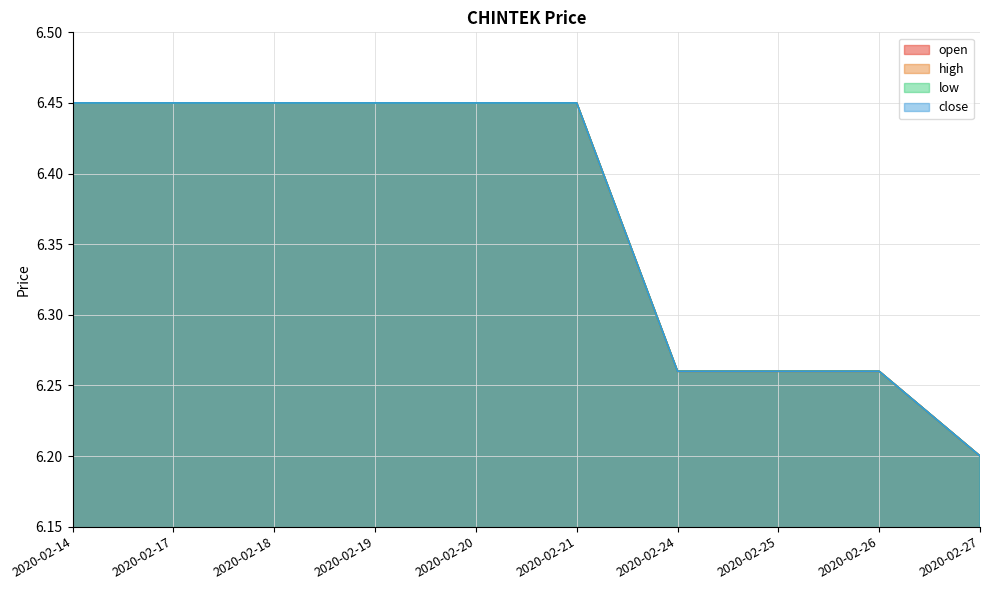

Reading left to right, extract all data points from this chart.

open: 2020-02-14=6.5	2020-02-17=6.5	2020-02-18=6.5	2020-02-19=6.5	2020-02-20=6.5	2020-02-21=6.5	2020-02-24=6.3	2020-02-25=6.3	2020-02-26=6.3	2020-02-27=6.2
high: 2020-02-14=6.5	2020-02-17=6.5	2020-02-18=6.5	2020-02-19=6.5	2020-02-20=6.5	2020-02-21=6.5	2020-02-24=6.3	2020-02-25=6.3	2020-02-26=6.3	2020-02-27=6.2
low: 2020-02-14=6.5	2020-02-17=6.5	2020-02-18=6.5	2020-02-19=6.5	2020-02-20=6.5	2020-02-21=6.5	2020-02-24=6.3	2020-02-25=6.3	2020-02-26=6.3	2020-02-27=6.2
close: 2020-02-14=6.5	2020-02-17=6.5	2020-02-18=6.5	2020-02-19=6.5	2020-02-20=6.5	2020-02-21=6.5	2020-02-24=6.3	2020-02-25=6.3	2020-02-26=6.3	2020-02-27=6.2